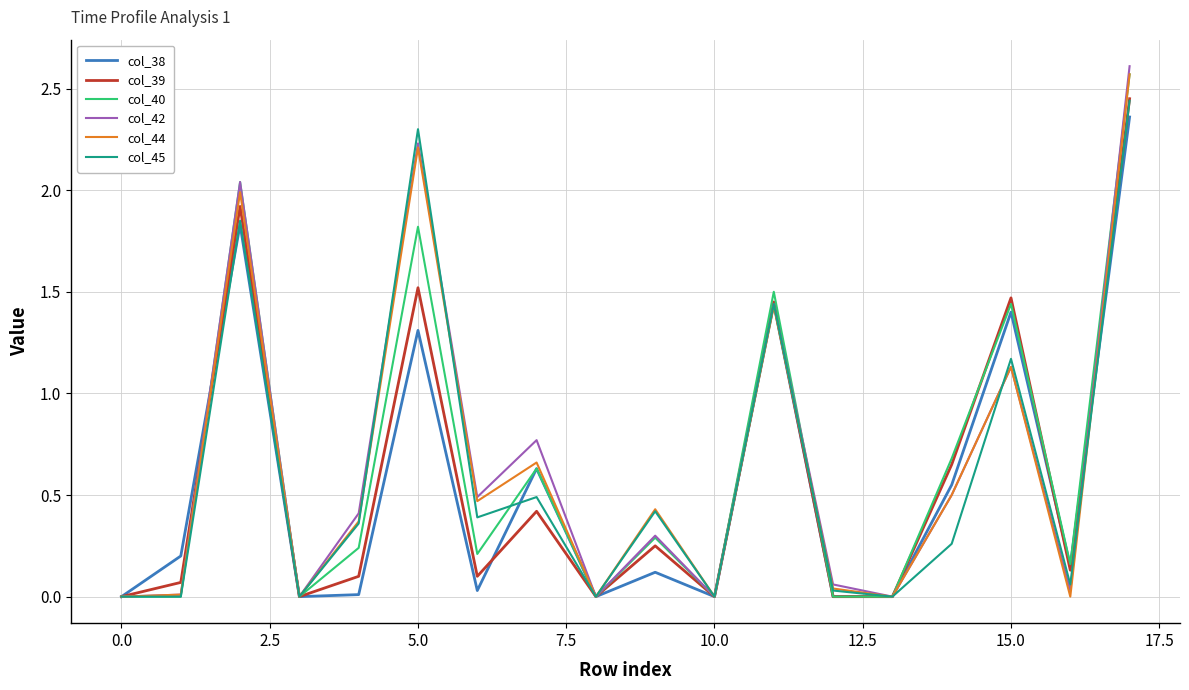

Which series has the largest range (max minus min)?

col_42